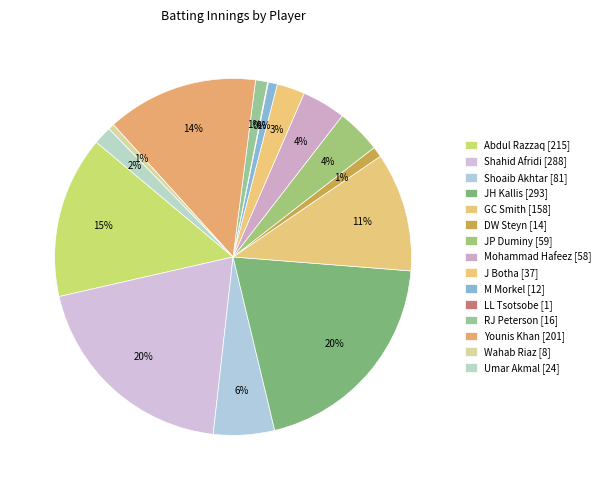

Is J Botha the majority of the pie?

No